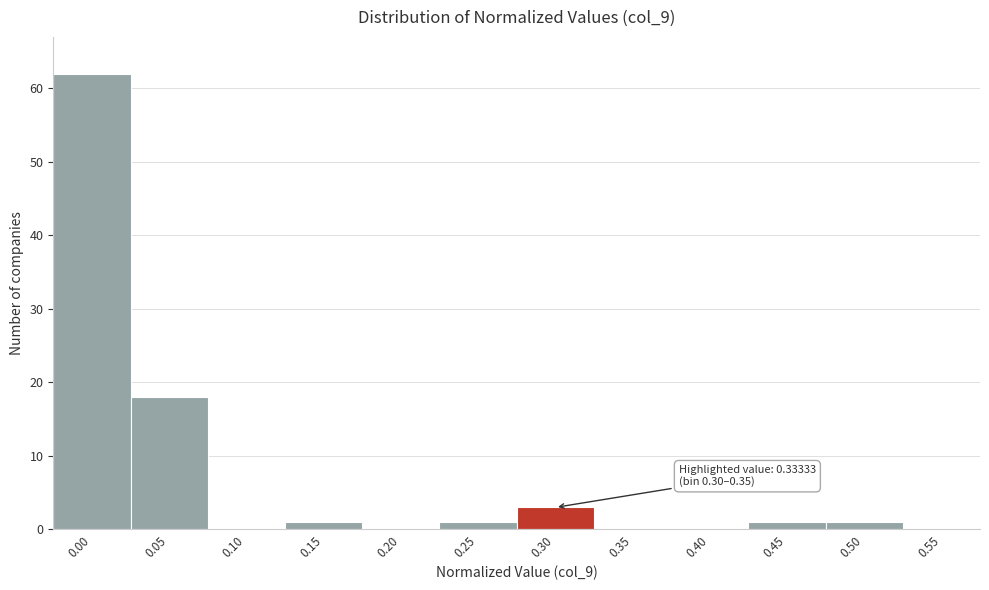

Reading left to right, extract all data points from this chart.

0.00=62	0.05=18	0.10=0	0.15=1	0.20=0	0.25=1	0.30=3	0.35=0	0.40=0	0.45=1	0.50=1	0.55=0